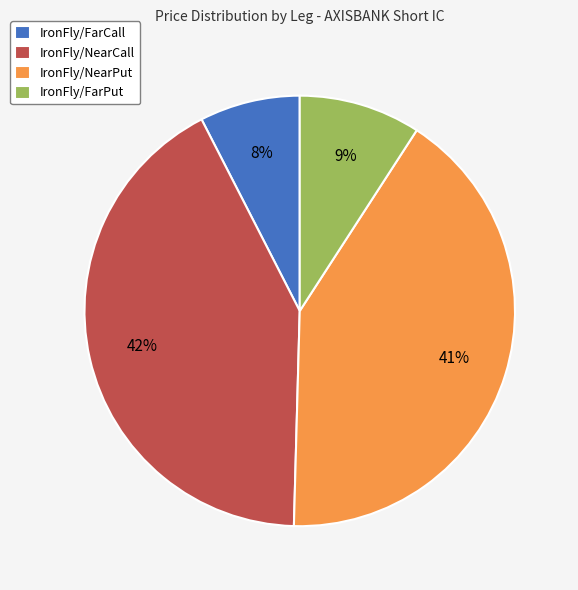

To the nearest percent, what is the average slice percentage?

25%